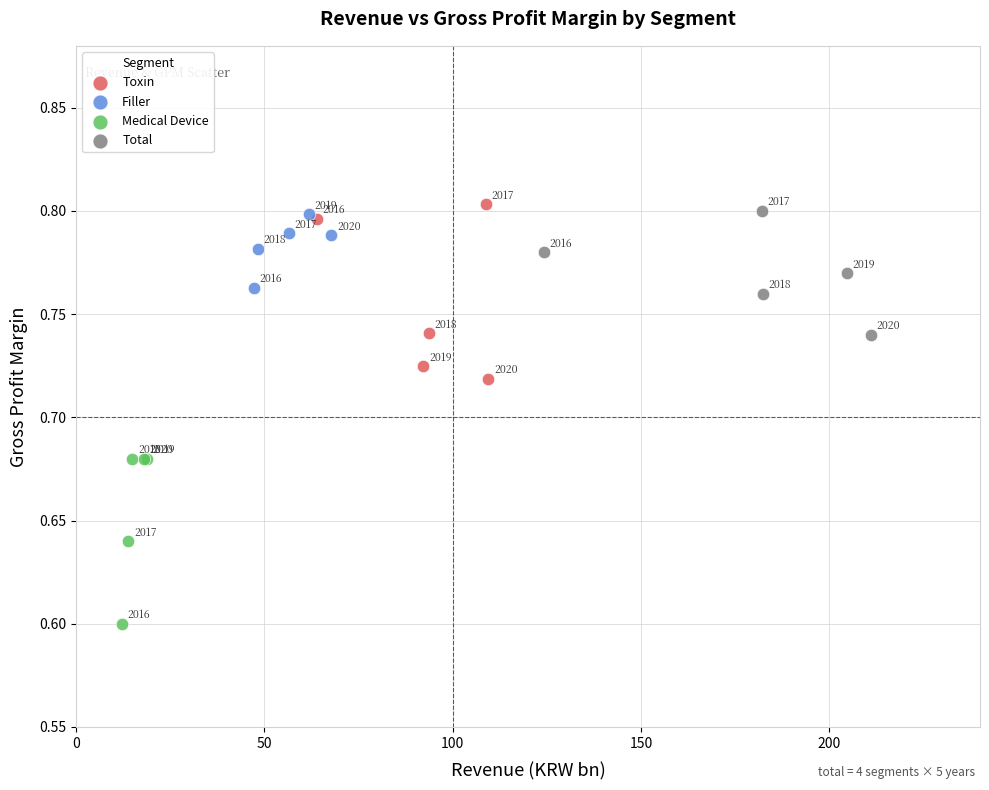

Which series reaches the minimum Y coordinate?

Medical Device